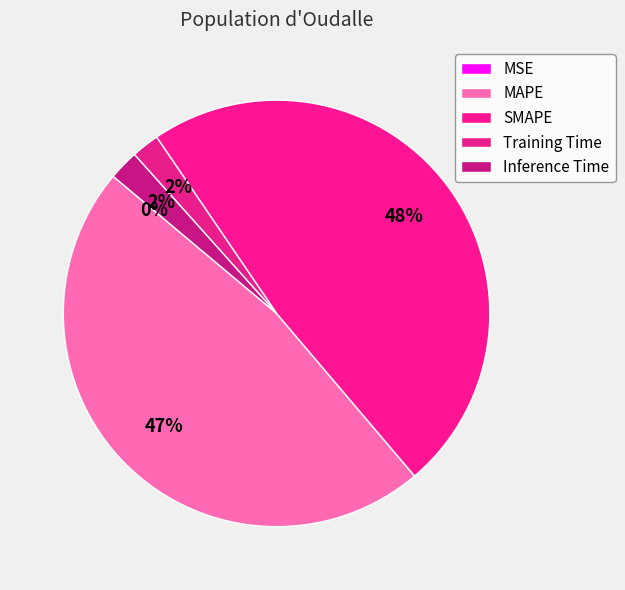

Rank the categories by value from highest to lowest.

SMAPE, MAPE, Inference Time, Training Time, MSE